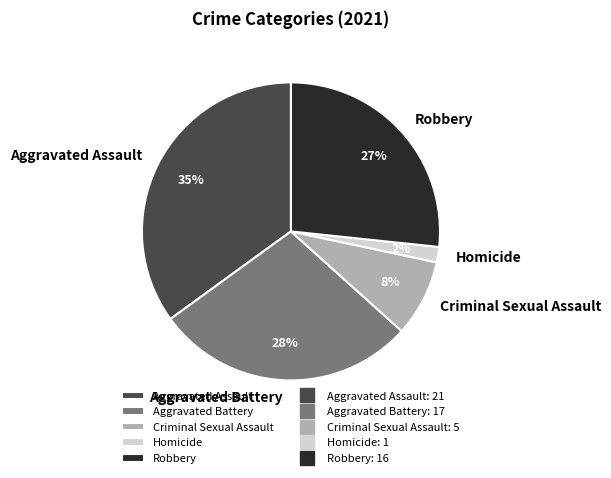

Combined, do Robbery and Criminal Sexual Assault account for over 50%?

No